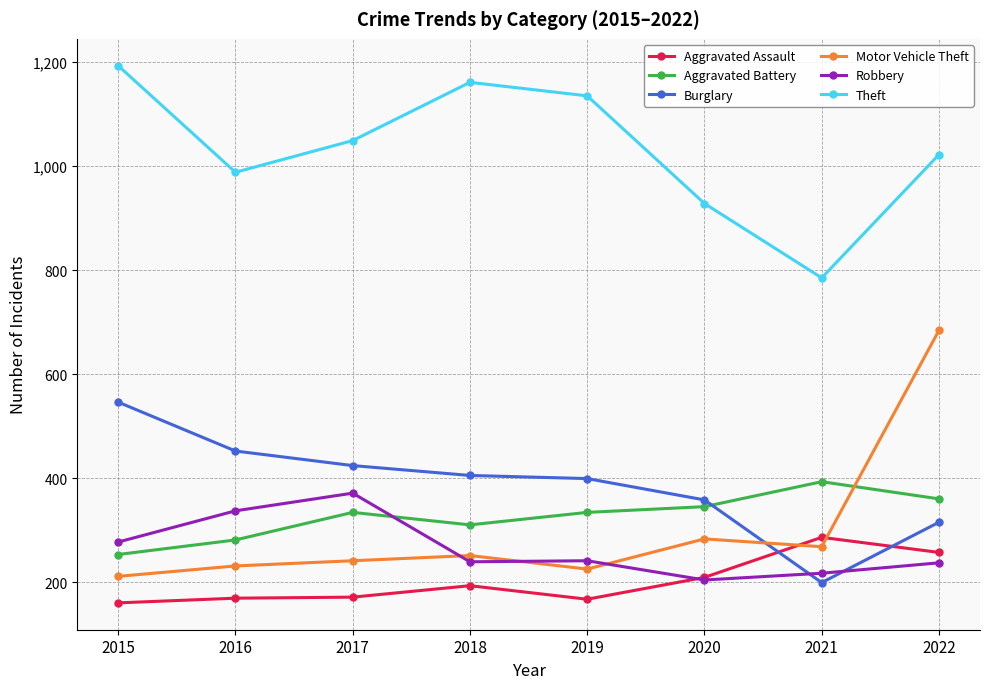

List the series in order of their peak value, lowest first.

Aggravated Assault, Robbery, Aggravated Battery, Burglary, Motor Vehicle Theft, Theft